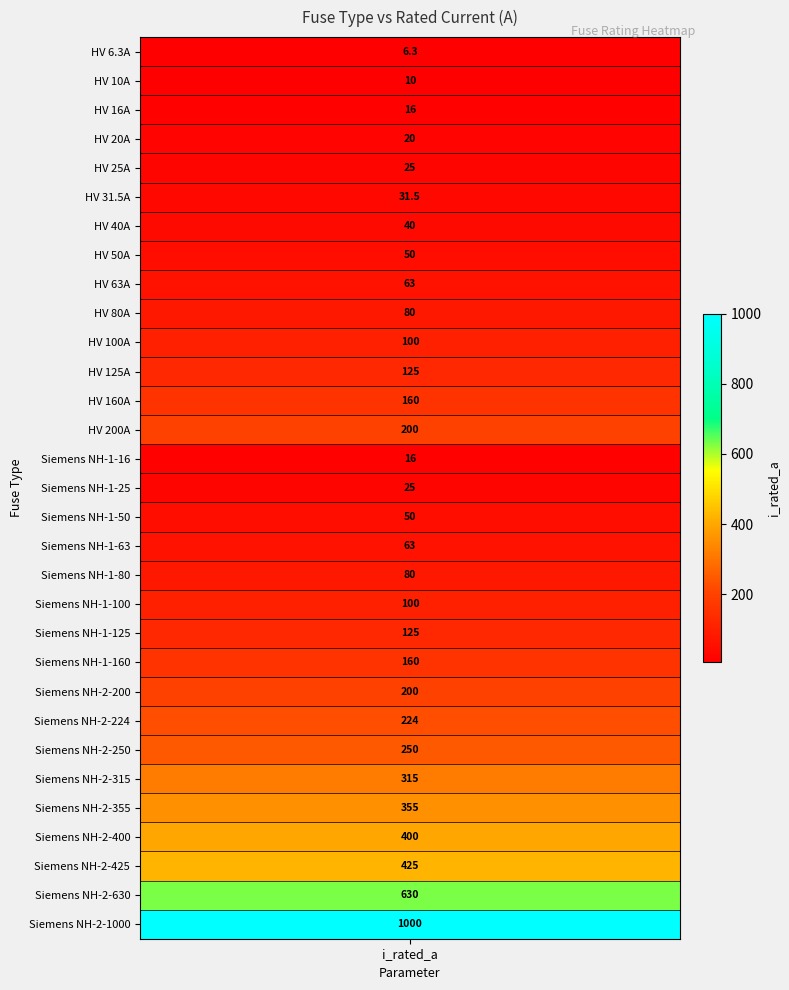

List the labels in order of value, smallest first.

values, 1, 2, 14, 3, 4, 15, 5, 6, 7, 16, 8, 17, 9, 18, 10, 19, 11, 20, 12, 21, 13, 22, 23, 24, 25, 26, 27, 28, 29, 30